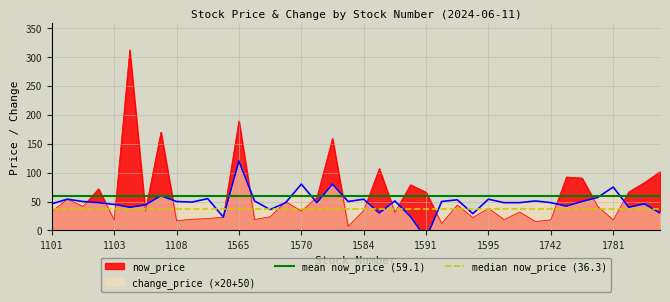

What is the lowest value of the now_price series?

7.2